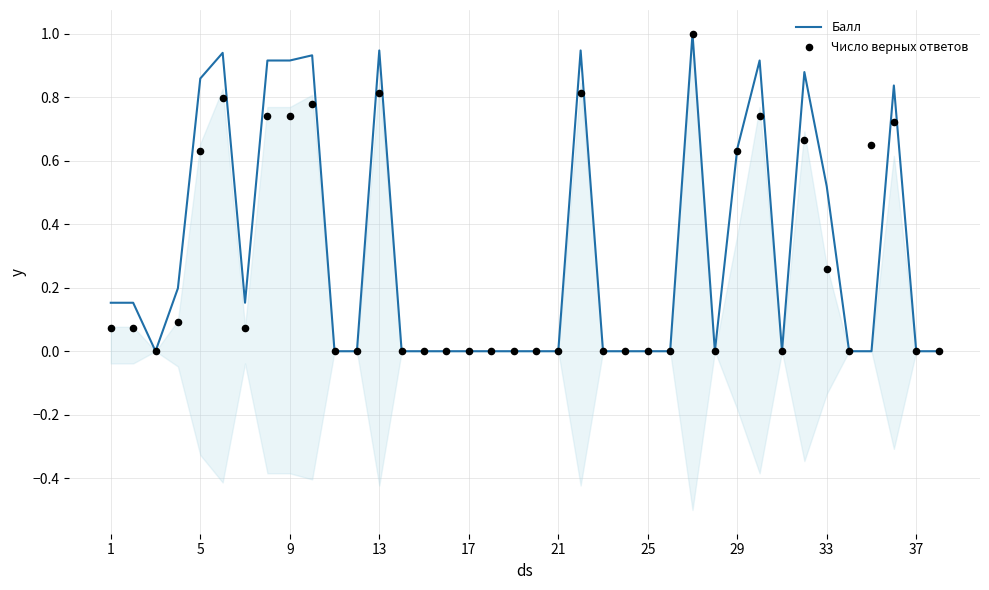

Which series reaches the maximum Y coordinate?

Балл